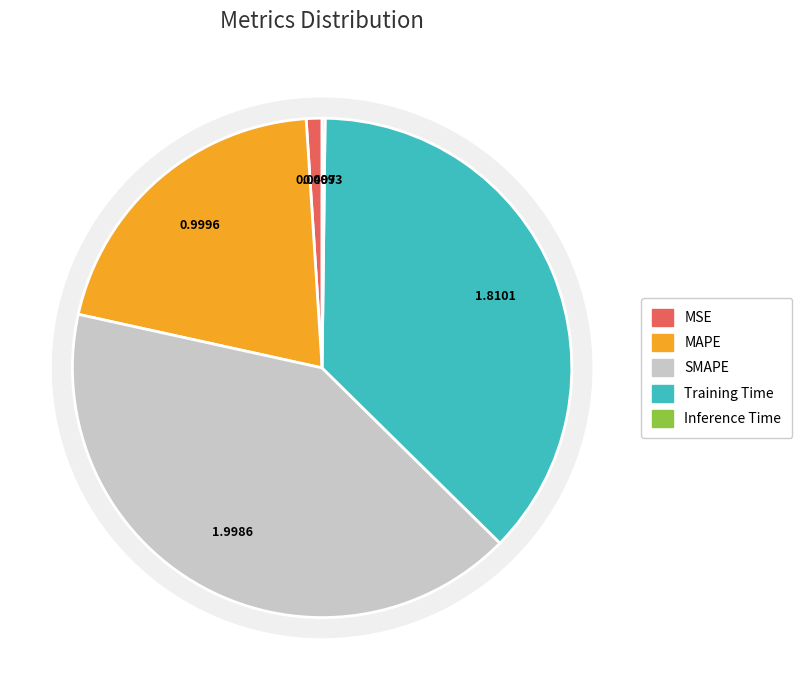

To the nearest percent, what is the combined percentage of Inference Time and SMAPE?

41%